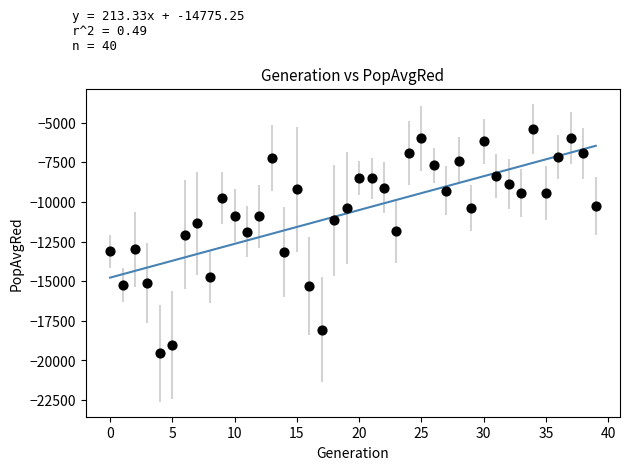

What is the range of Y values (max minus min)?

14158.1